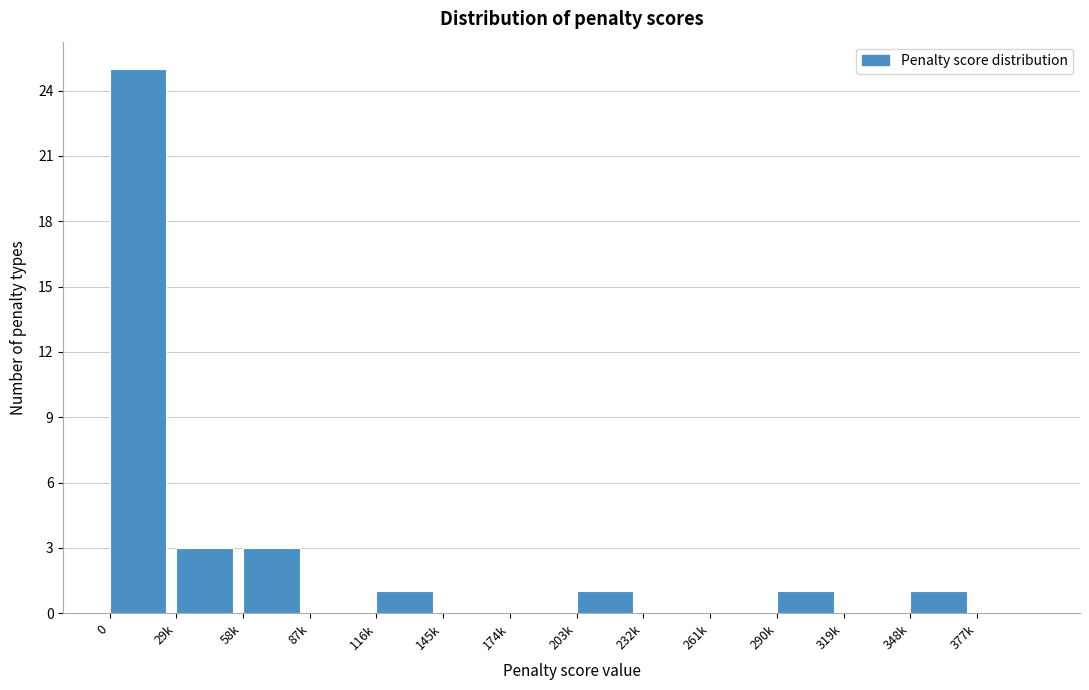

Reading right to left, what are all the values shown in this chart?

377k=0	348k=1	319k=0	290k=1	261k=0	232k=0	203k=1	174k=0	145k=0	116k=1	87k=0	58k=3	29k=3	0=25